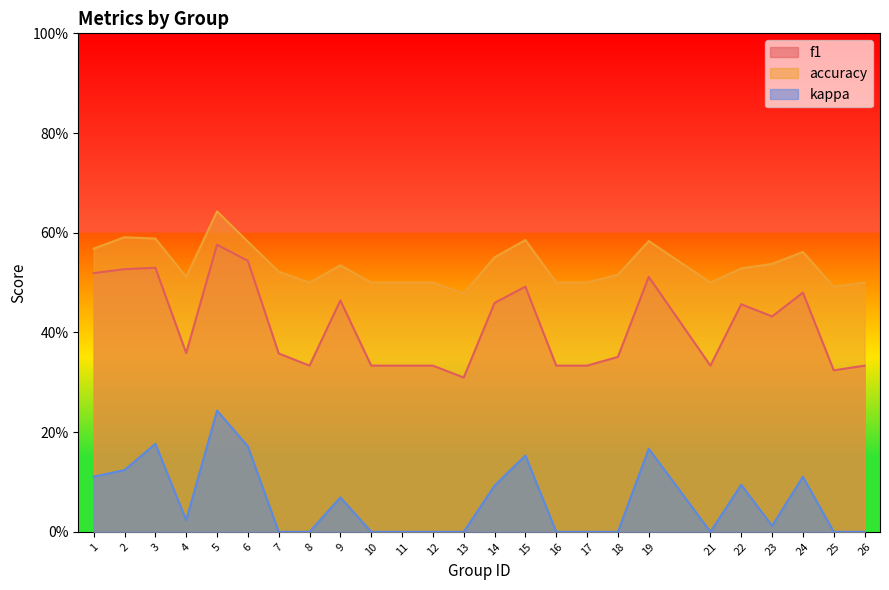

What is the highest value of the kappa series?

0.2